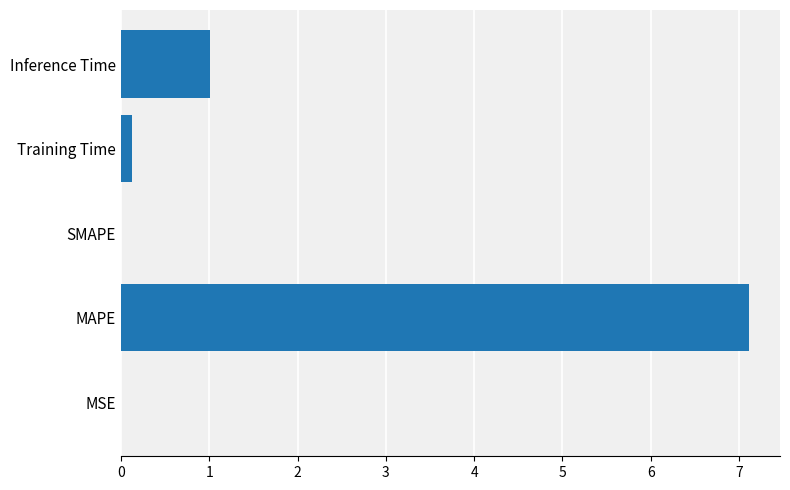

The chart shows a value of 0.0 at MSE. True or false?

True